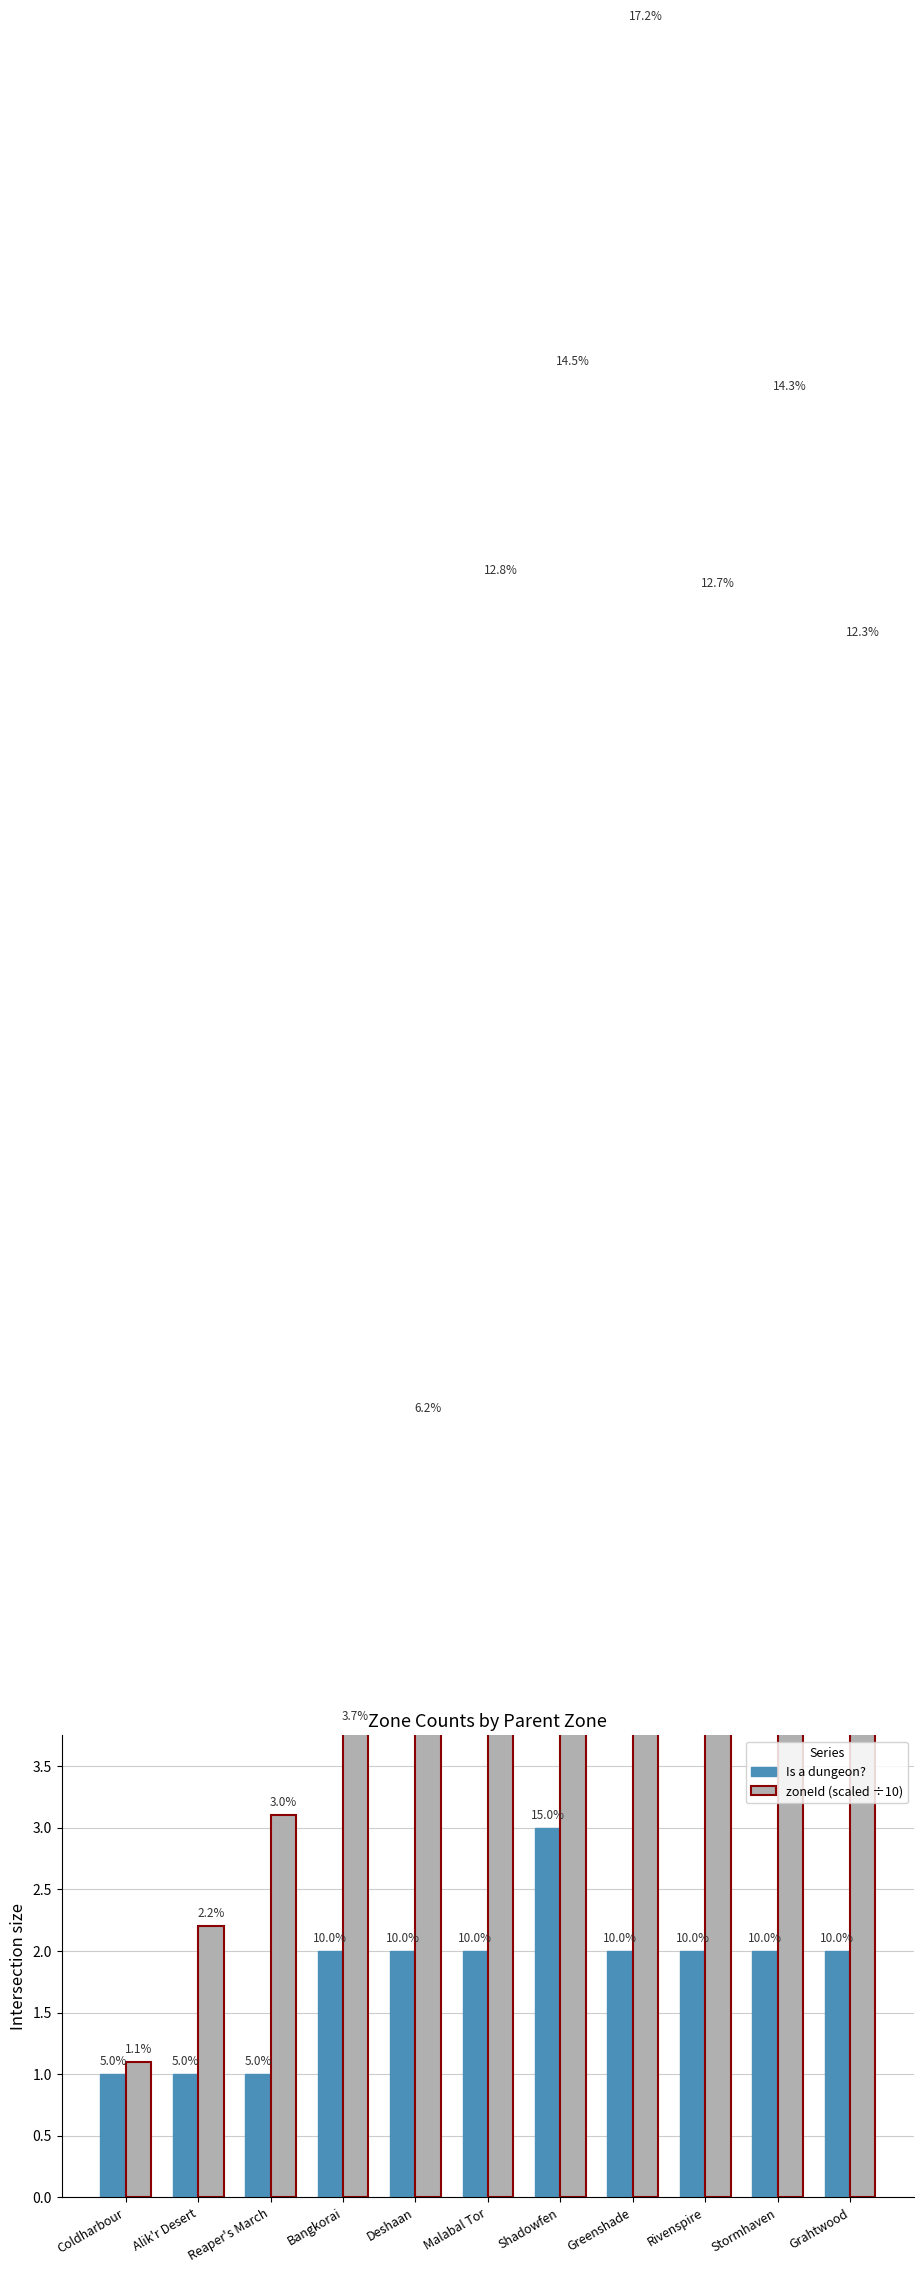

Is the value of zoneId (scaled ÷10) at Malabal Tor greater than the value of Is a dungeon? at Grahtwood?

Yes